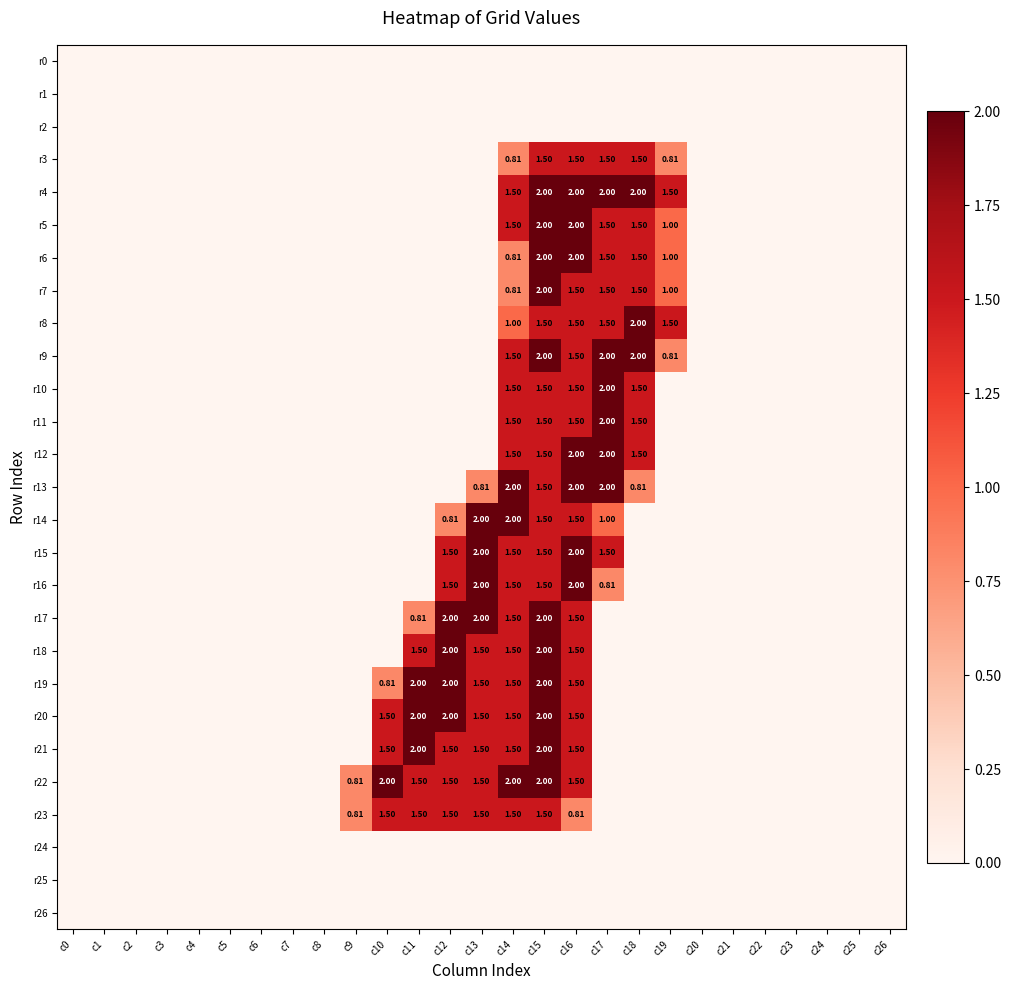

Which series has the largest total across all categories?

r22